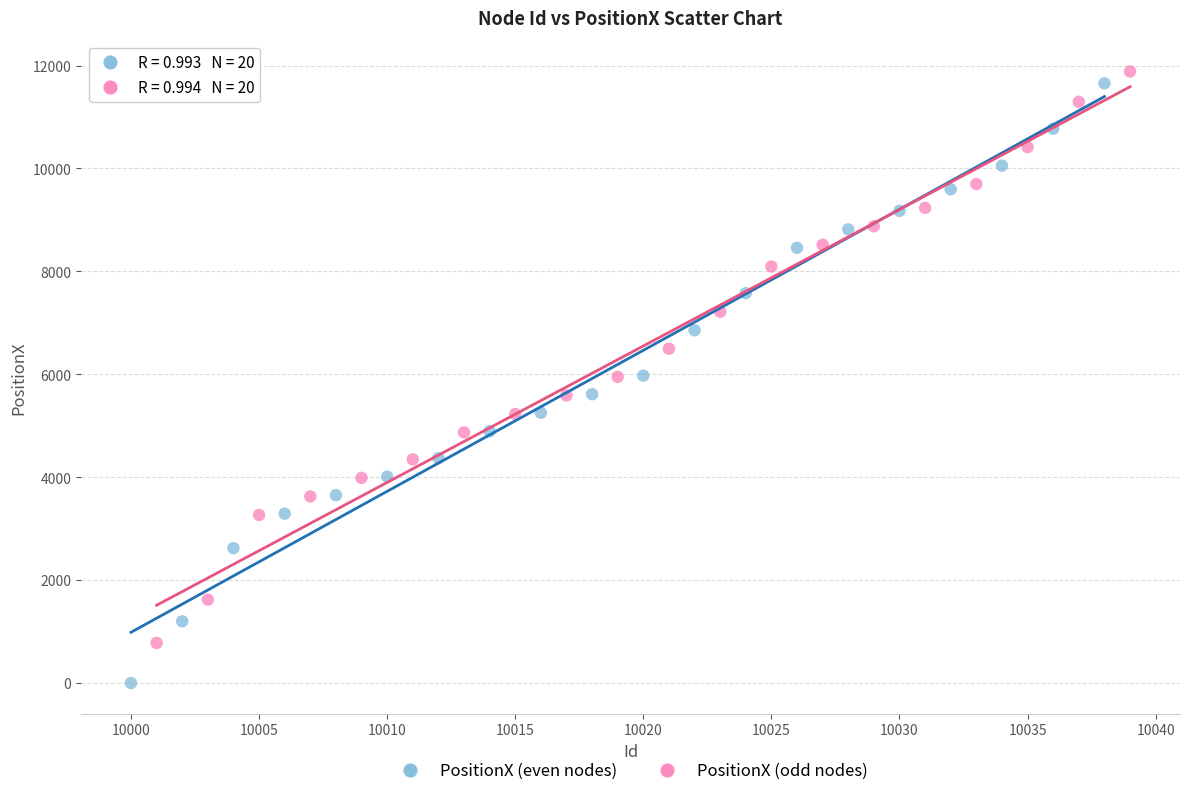

Which series reaches the minimum Y coordinate?

PositionX (even nodes)